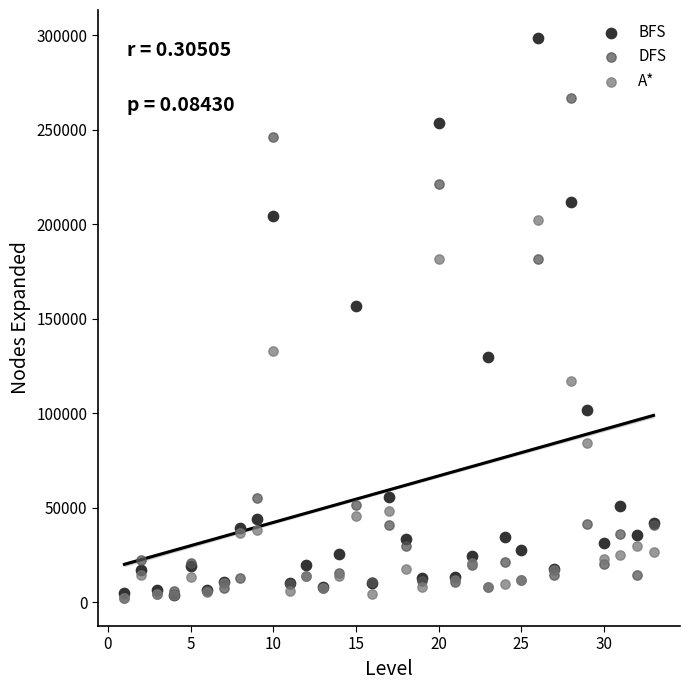

In the BFS series, what Y value is closest to 151284?

156800